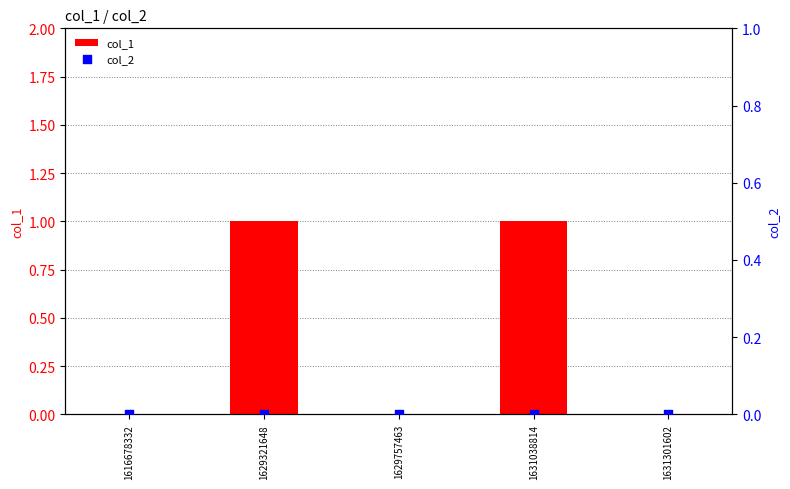

At which category is the sum across all series the highest?

1629321648